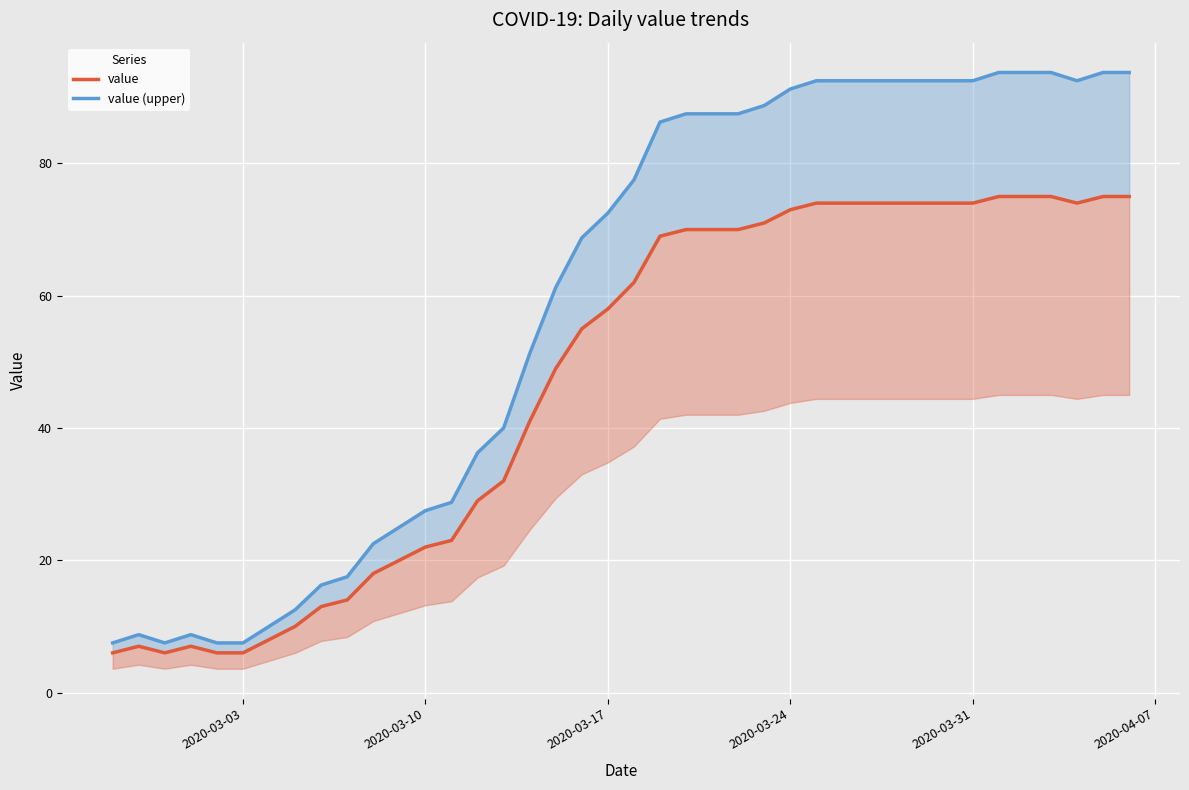

How many lines are shown in the chart?

2